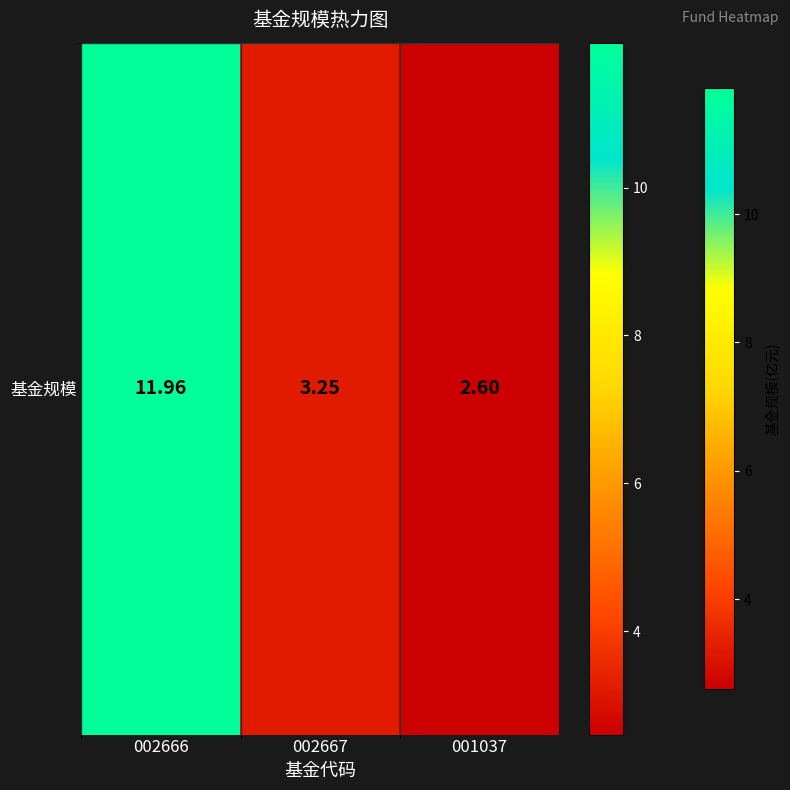

Where does the data first go above 3?

002666